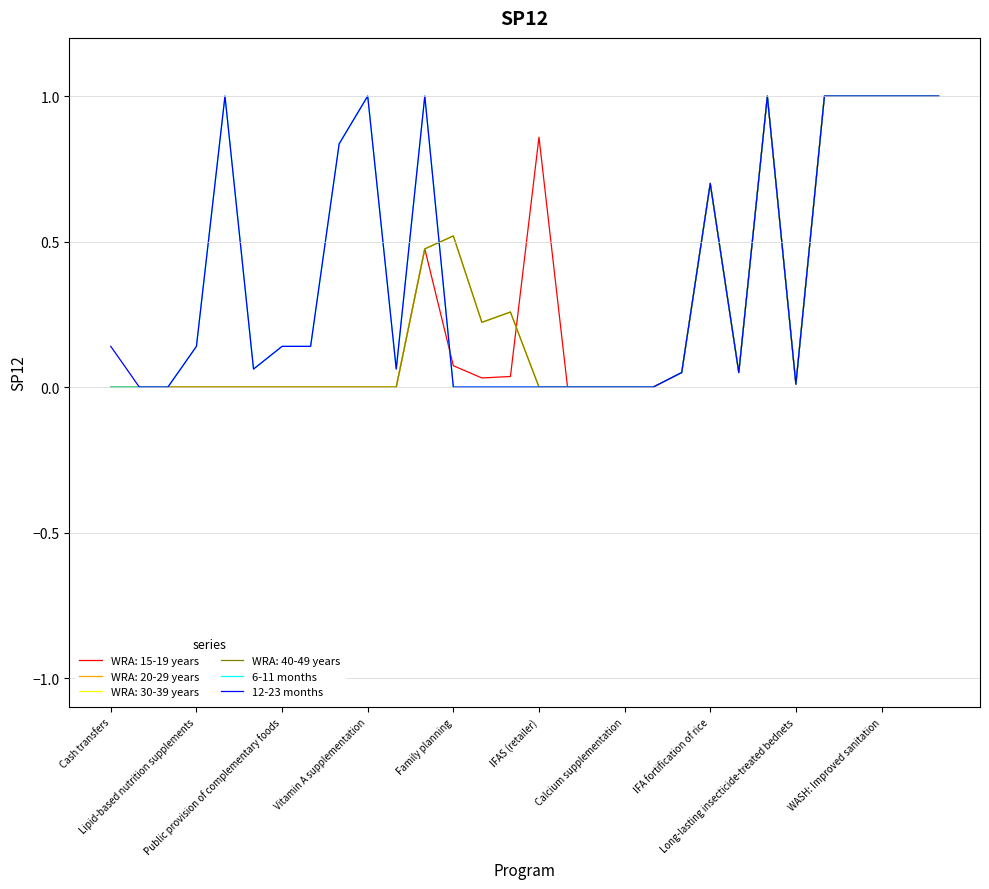

What is the difference between the maximum and minimum values in the 12-23 months series?

1.0